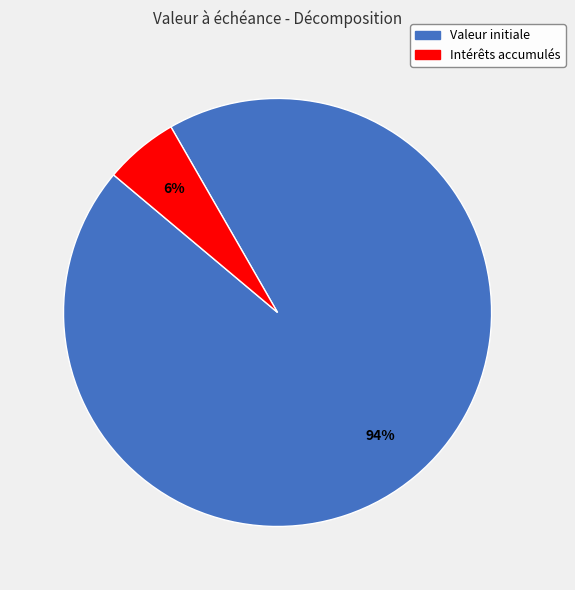

To the nearest percent, what portion does Intérêts accumulés represent?

6%